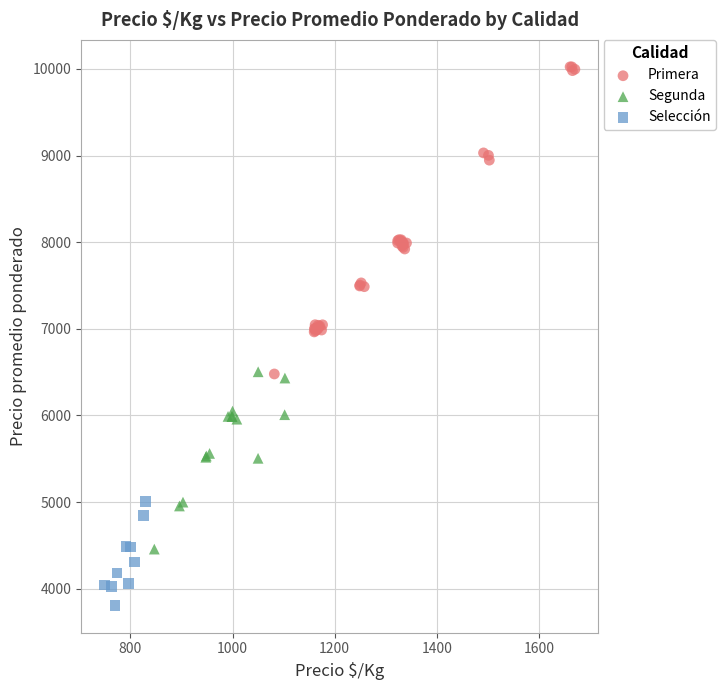

Which series contains the highest Y value?

Primera